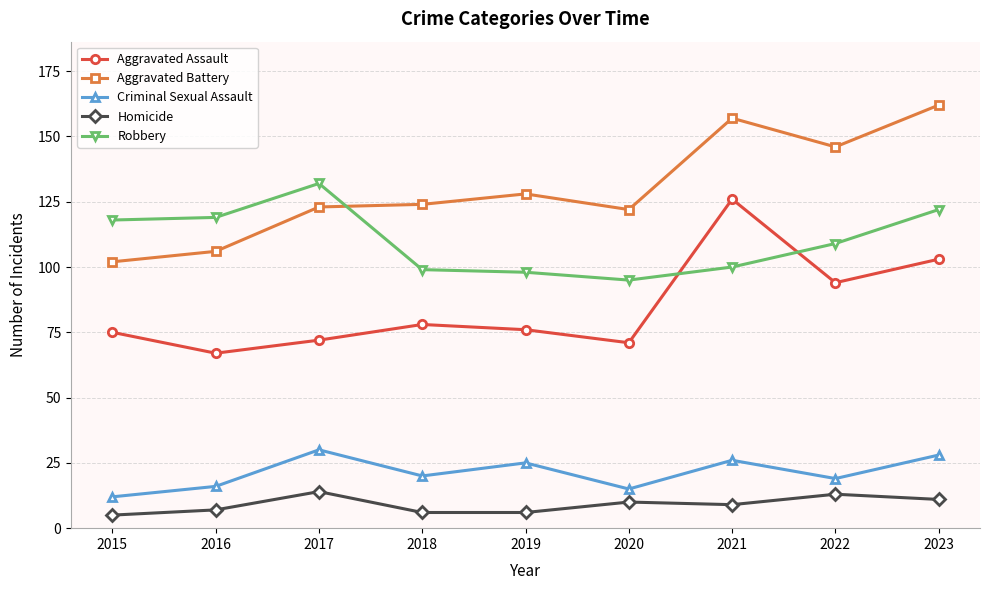

How many lines are shown in the chart?

5